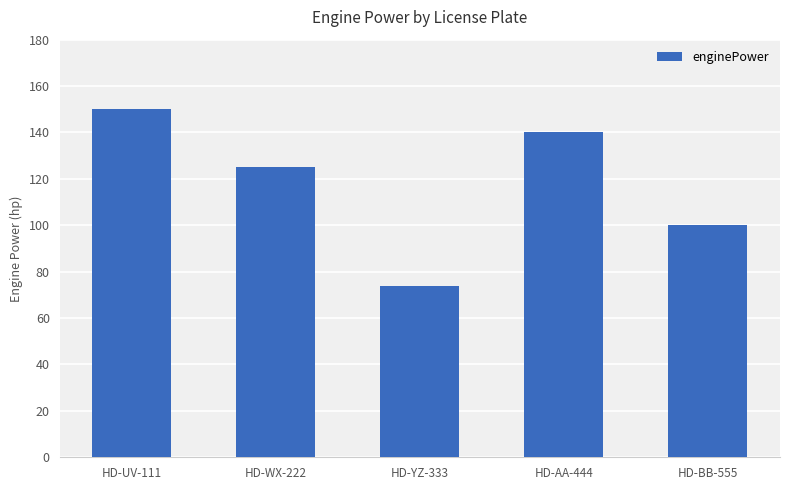

Count the number of data series in this chart.

1